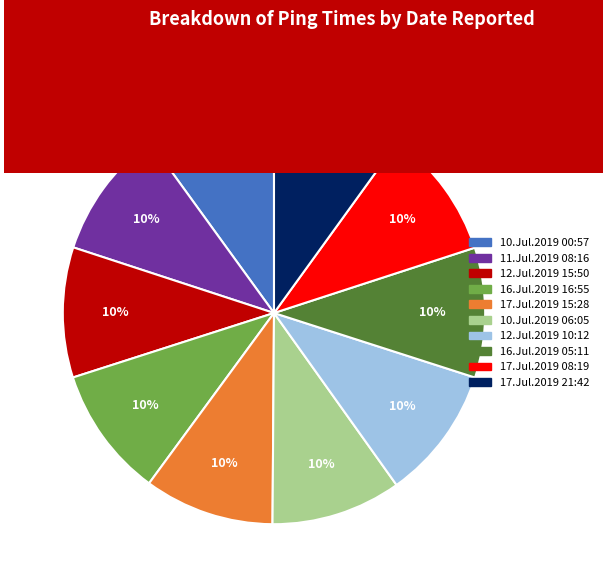

What is the ratio of the value at 10.Jul.2019 06:05 to the value at 12.Jul.2019 10:12?

1.0